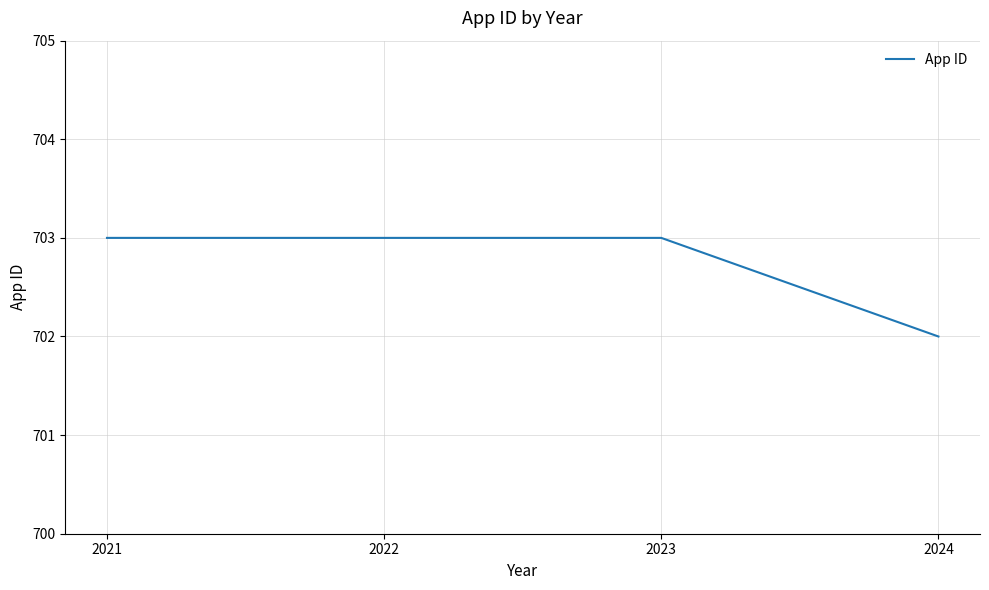

How many series are shown in this chart?

1